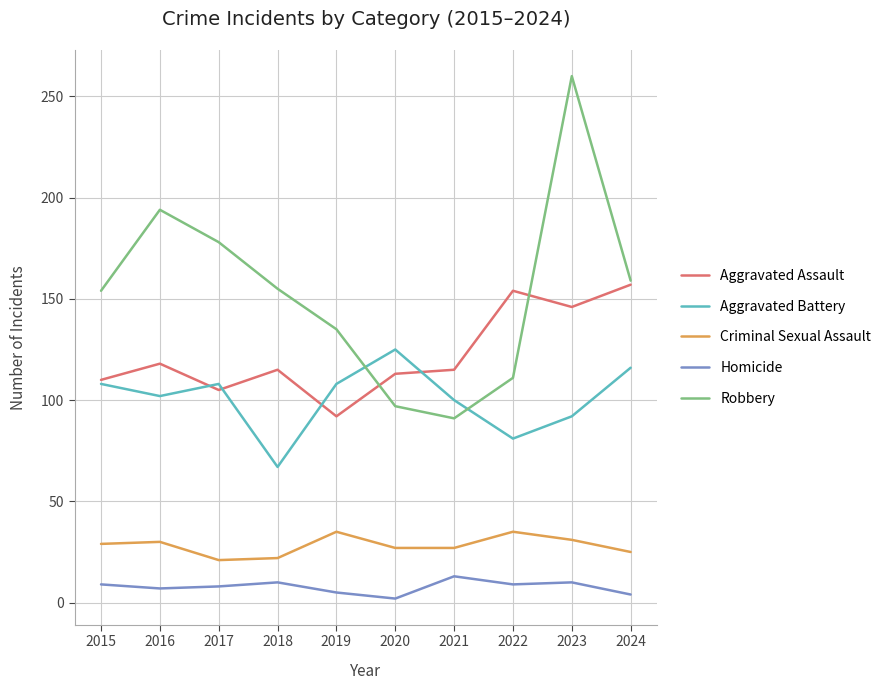

At which category is the sum across all series the highest?

2023